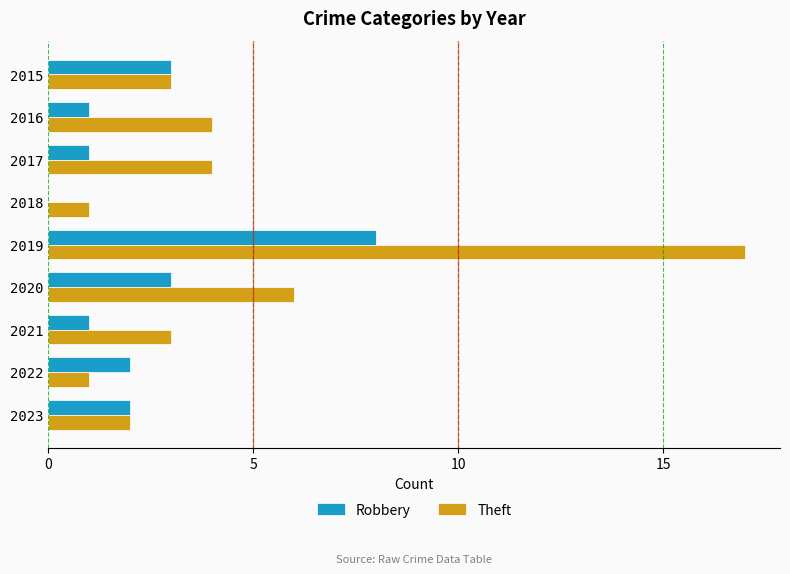

How many distinct data groups are displayed?

2